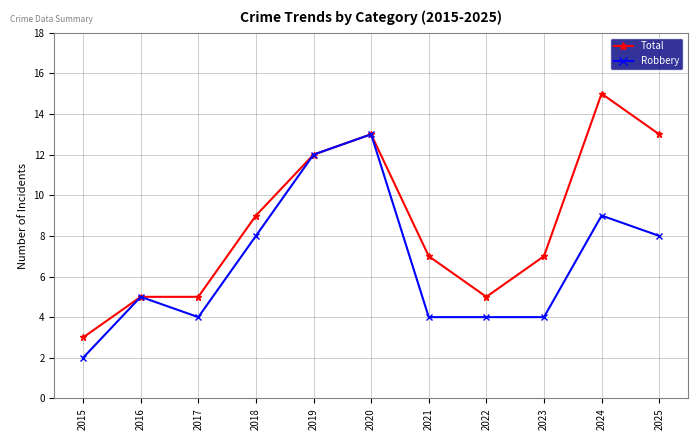

What is the difference between the Total values at 2016 and 2020?

8